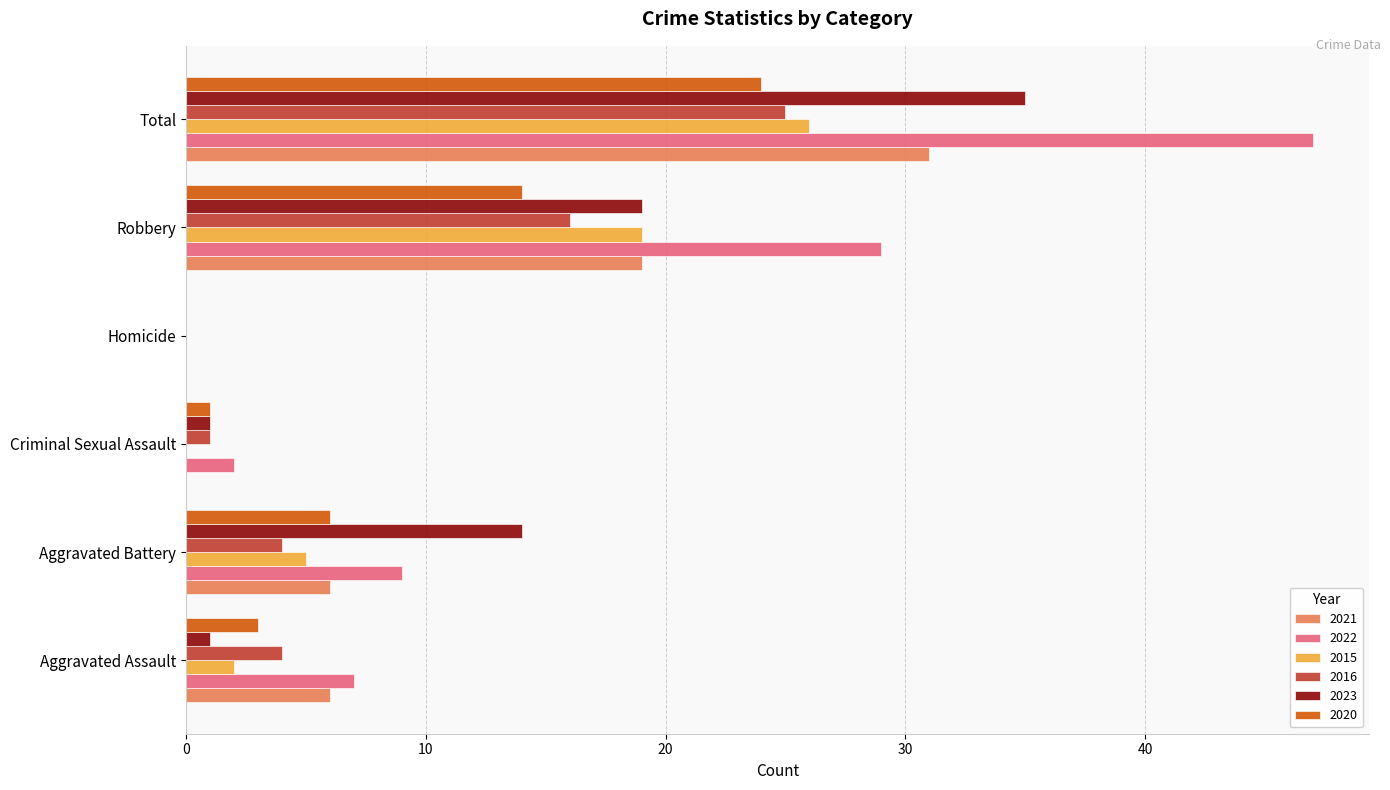

At which category is the sum across all series the highest?

Total